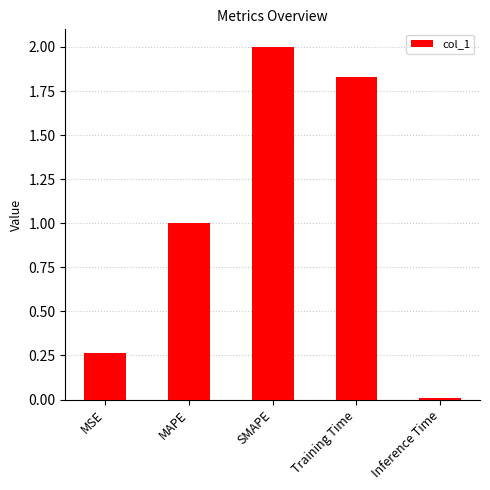

Between MAPE and Training Time, which is larger?

Training Time